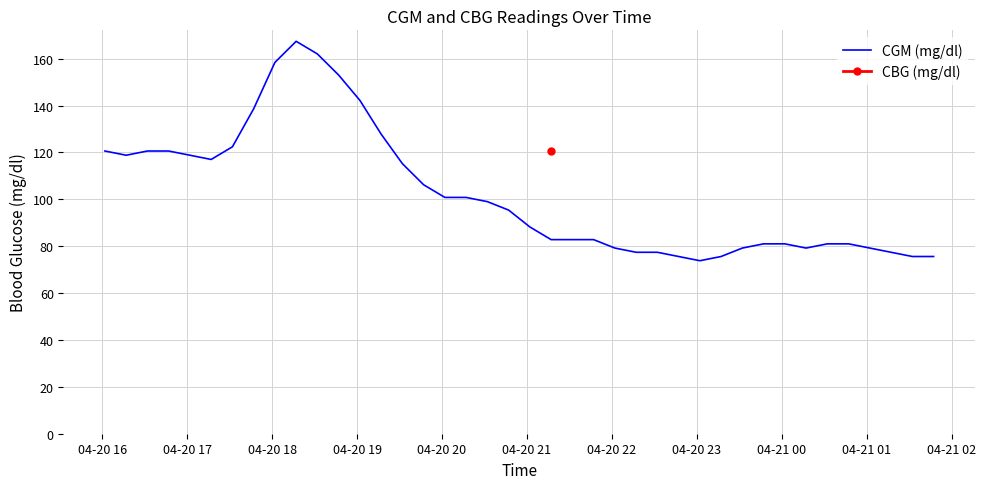

Reading left to right, transcribe all the data shown in this chart.

120.6	118.8	120.6	120.6	118.8	117.0	122.4	138.6	158.4	167.4	162.0	153.0	142.2	127.8	115.2	106.2	100.8	100.8	99.0	95.4	88.2	82.8	82.8	82.8	79.2	77.4	77.4	75.6	73.8	75.6	79.2	81.0	81.0	79.2	81.0	81.0	79.2	77.4	75.6	75.6